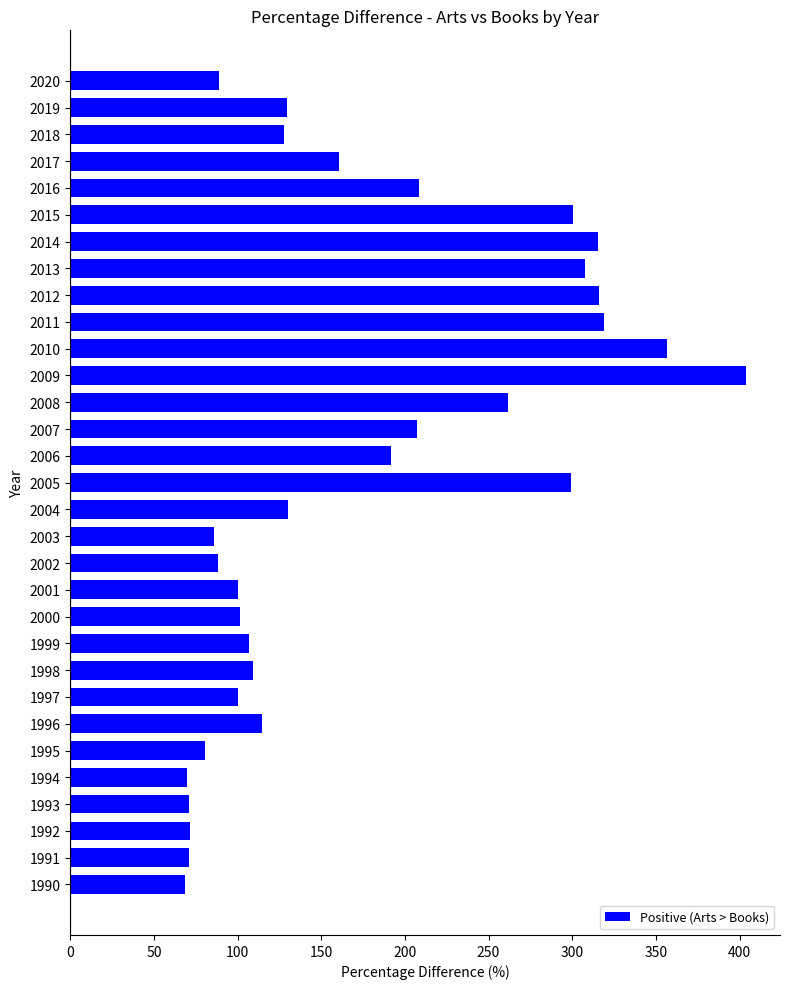

True or false: the data shows 100.1 at 2001.

True